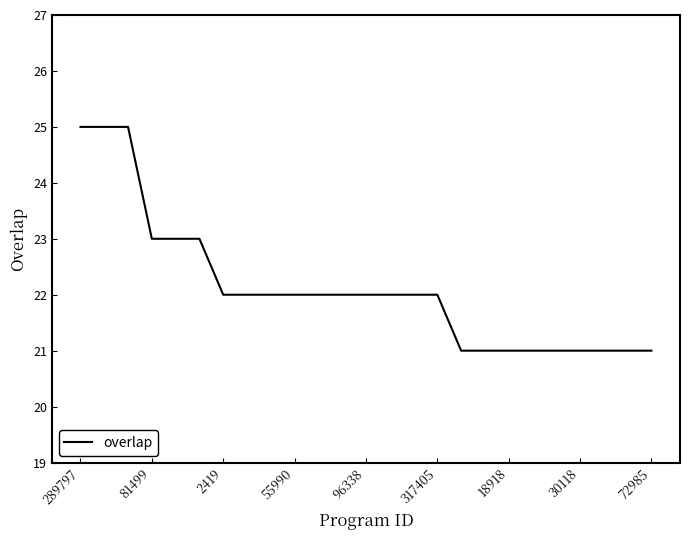

What is the maximum value shown in the chart?

25